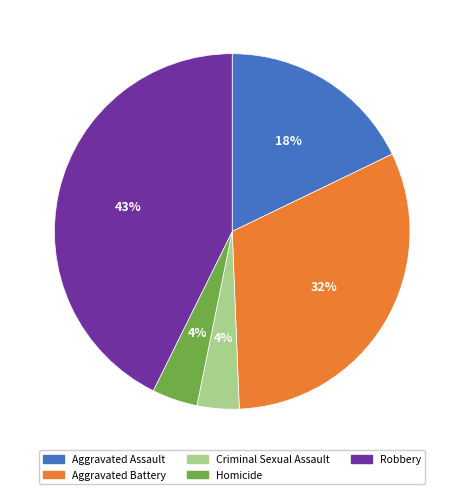

Which slice is the largest?

Robbery